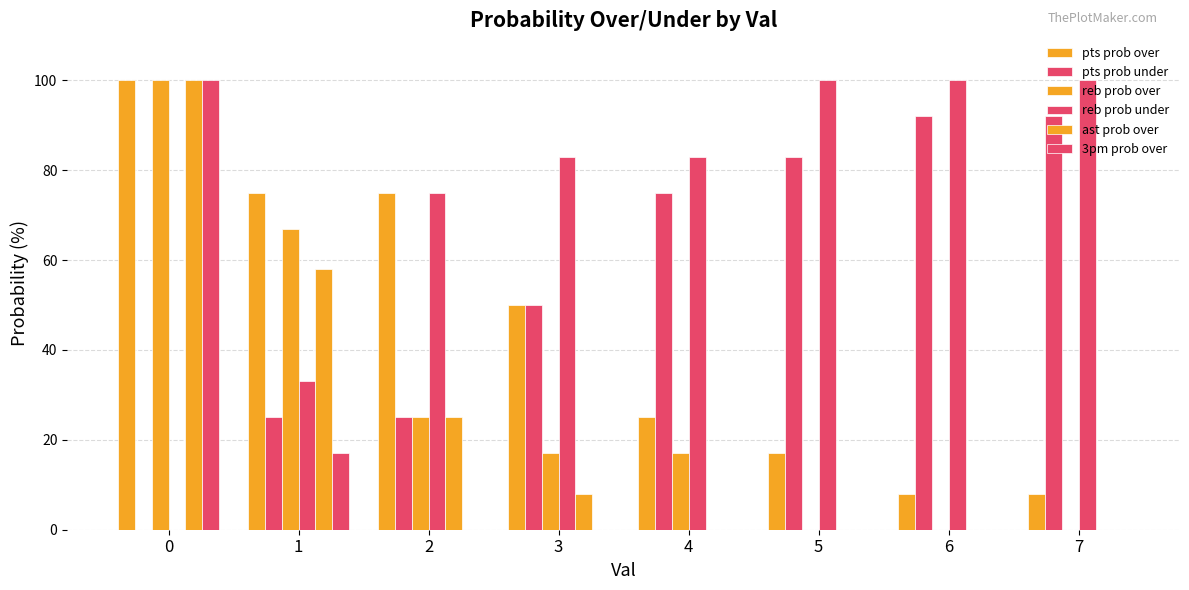

The reb prob over series shows 142 at 0. True or false?

False